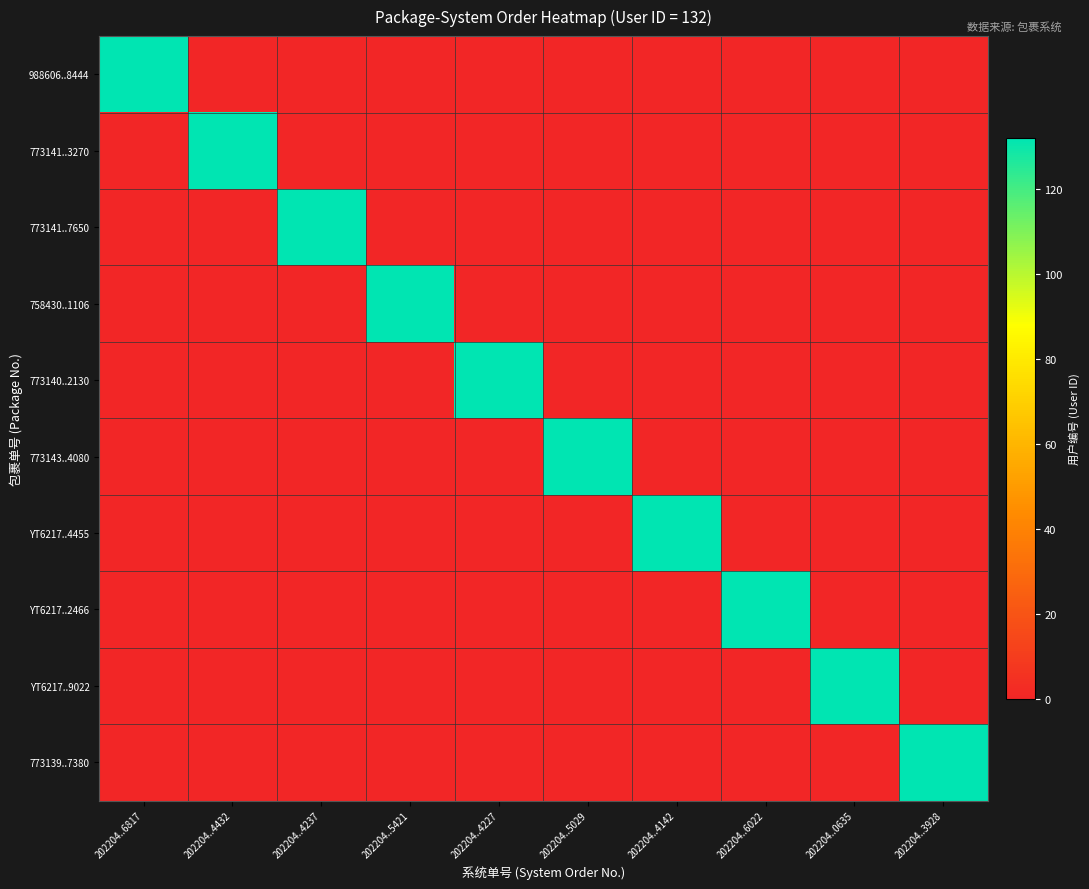

Which category has the highest value across all series?

202204..6817